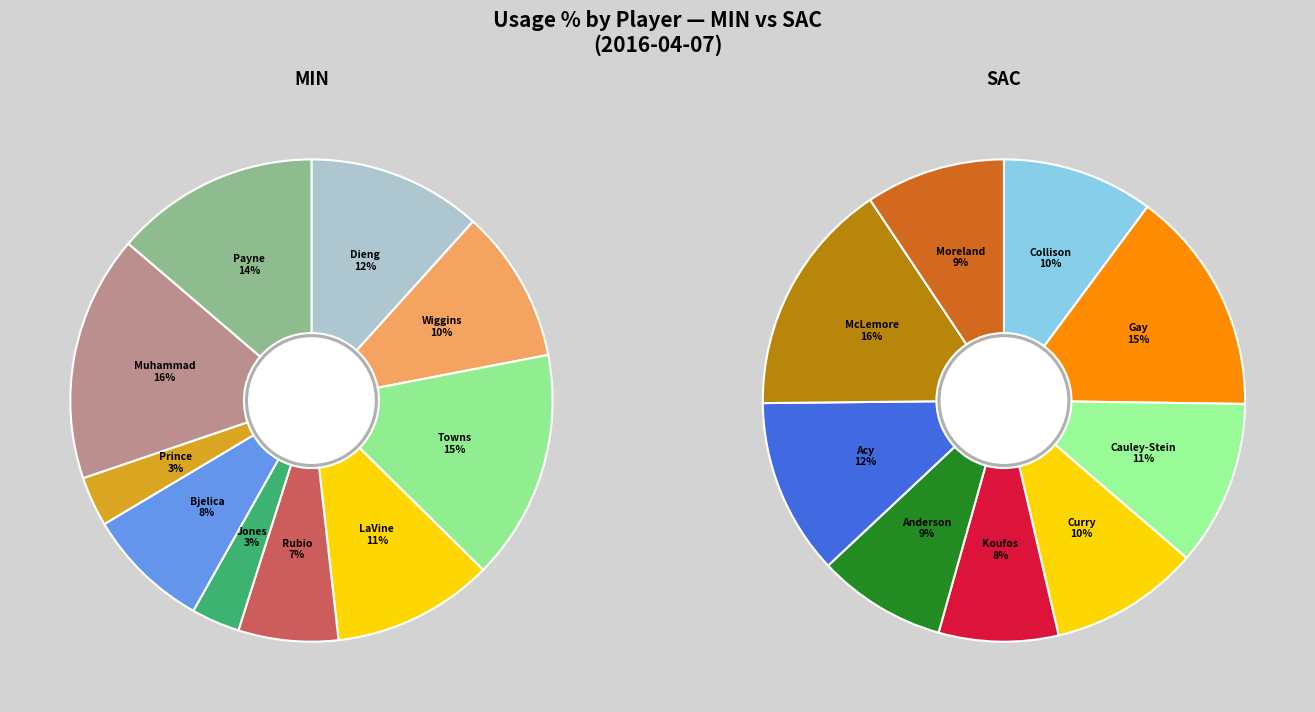

Is the sum of Nemanja Bjelica and Shabazz Muhammad greater than half?

No